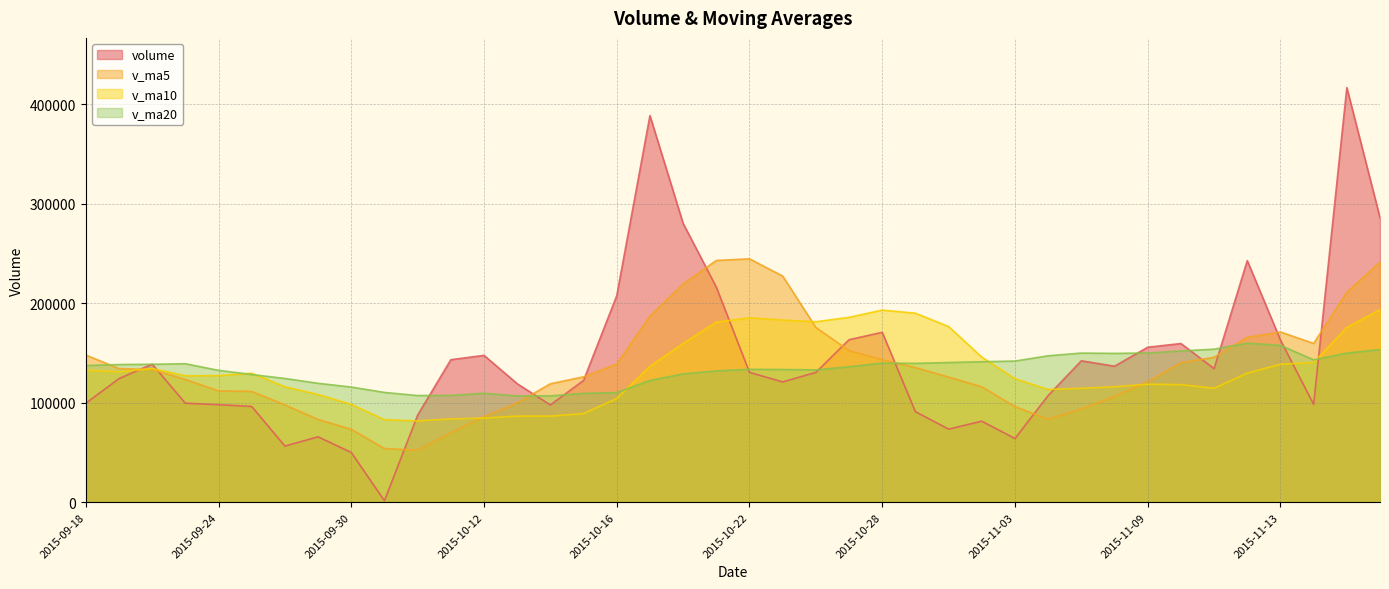

What is the label of the 39th point from the left?

2015-11-17